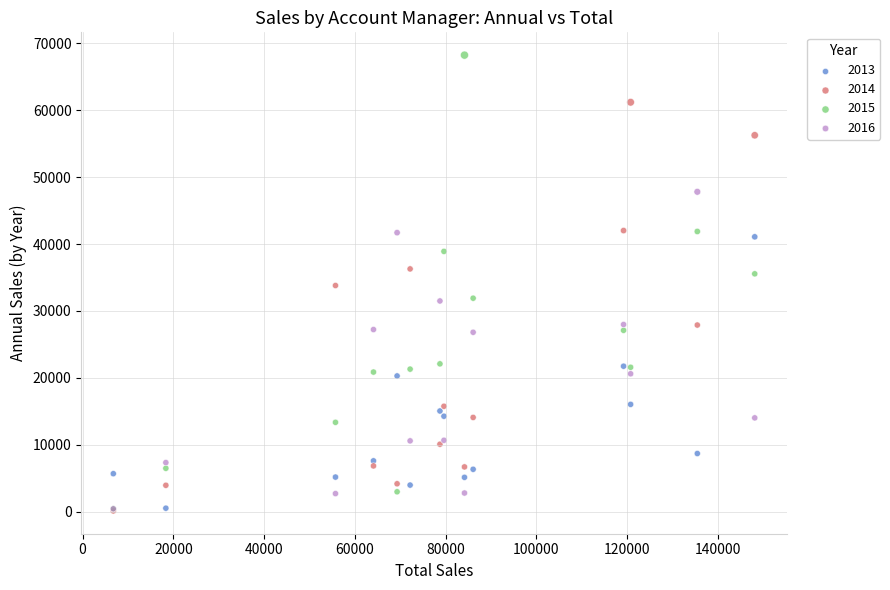

Which series contains the highest Y value?

2015